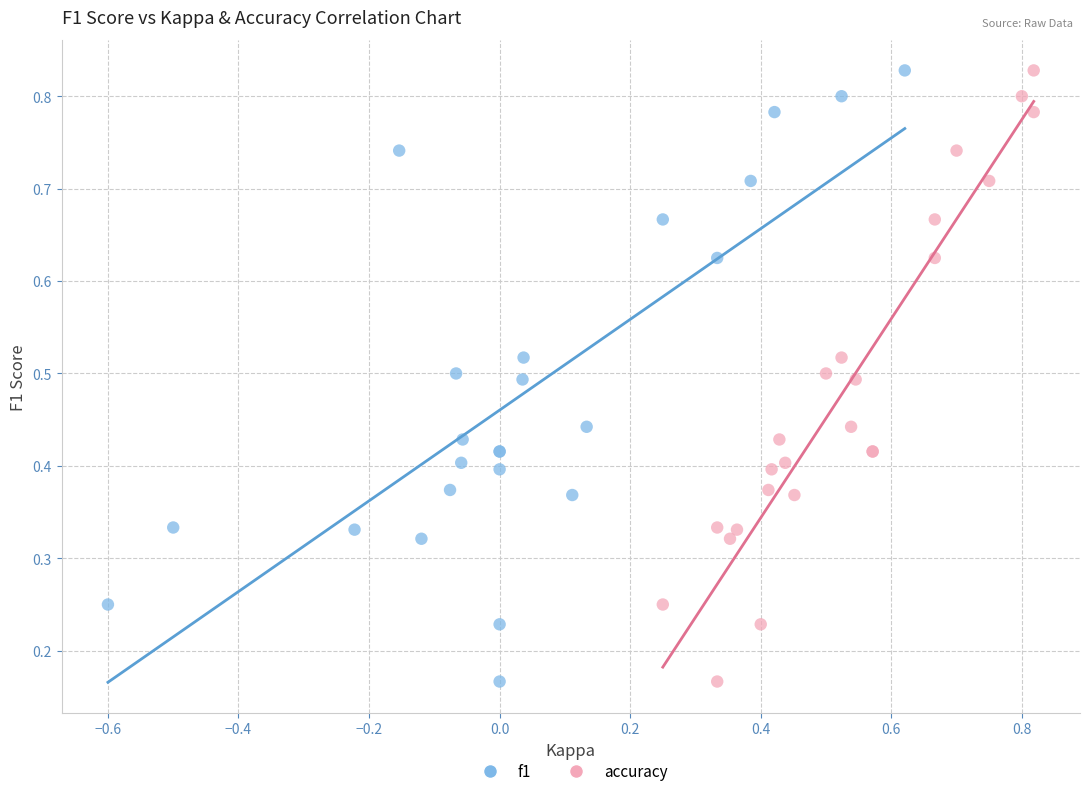

What are all the series names shown in the legend?

f1, accuracy